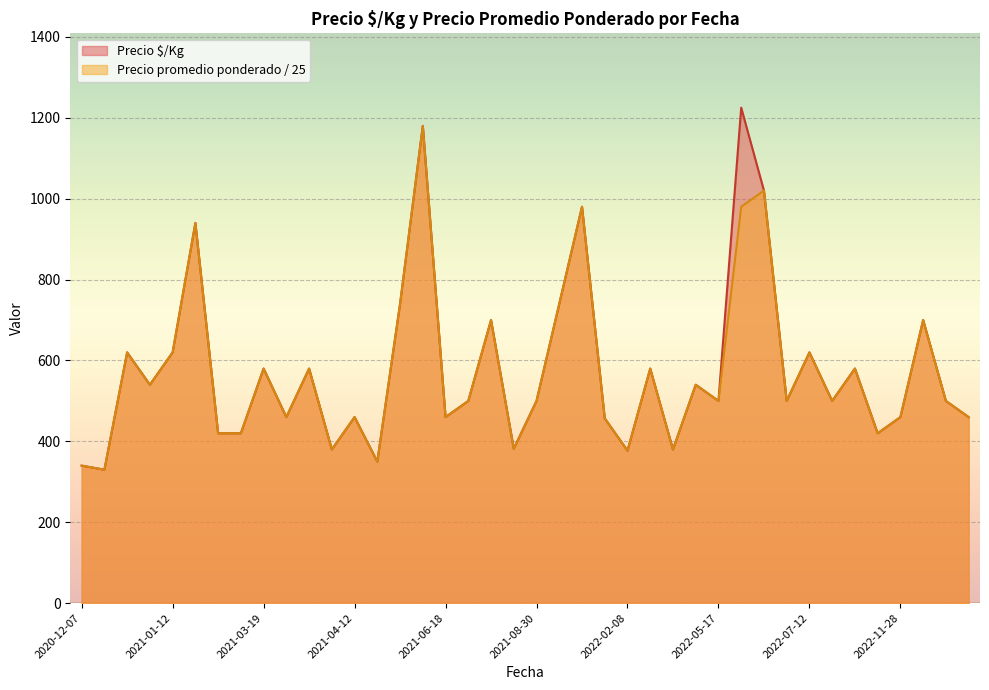

Is it true that Precio $/Kg equals 716.6 at 2022-07-11?

False